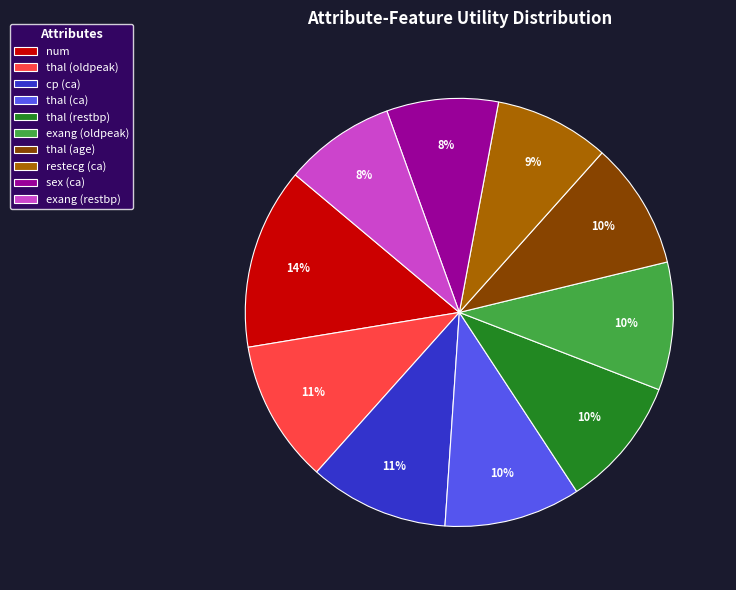

What is the largest slice in the pie chart?

num